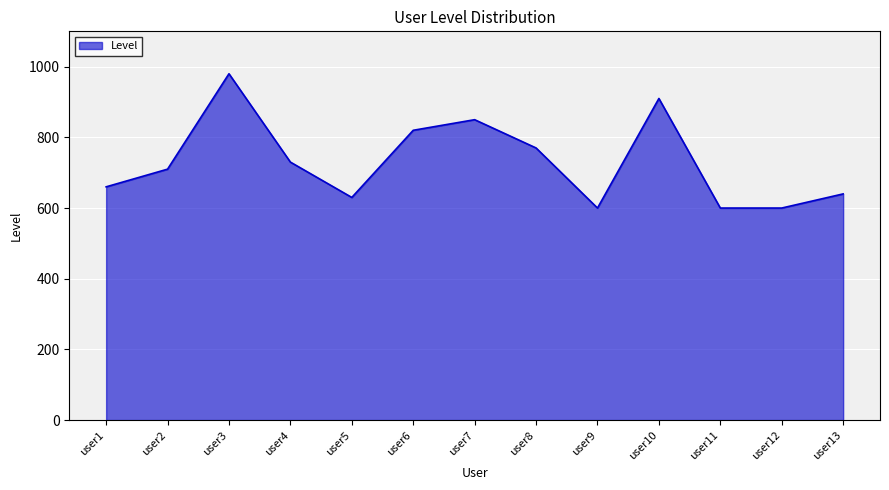

Which label corresponds to the largest value in the chart?

user3